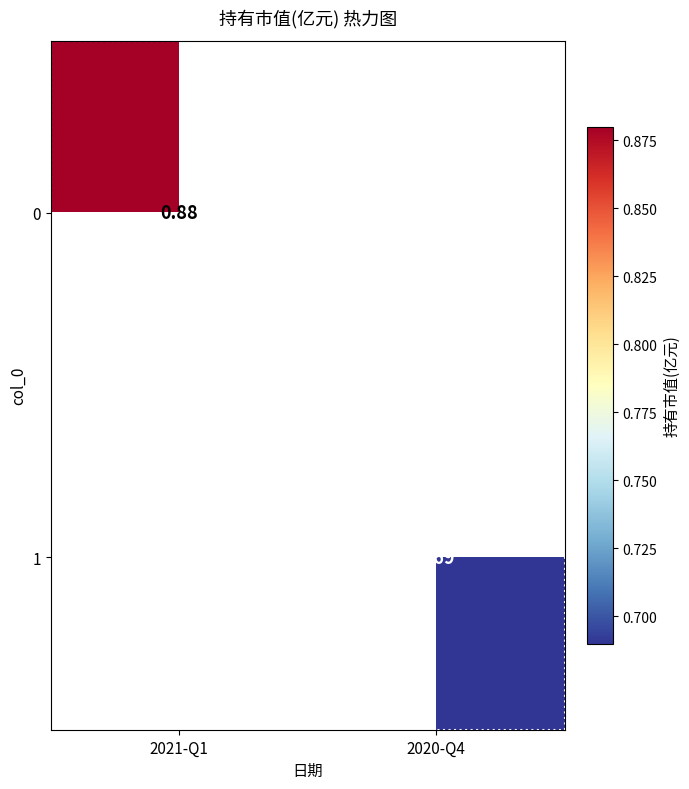

The value of 1 at 2020-Q4 is 0.7. True or false?

True